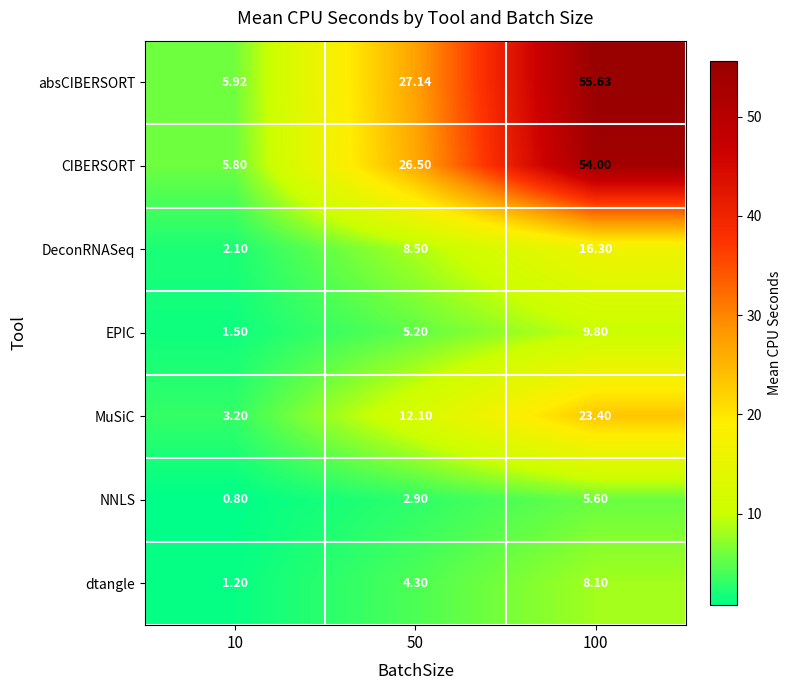

Which series has the widest spread of values?

absCIBERSORT